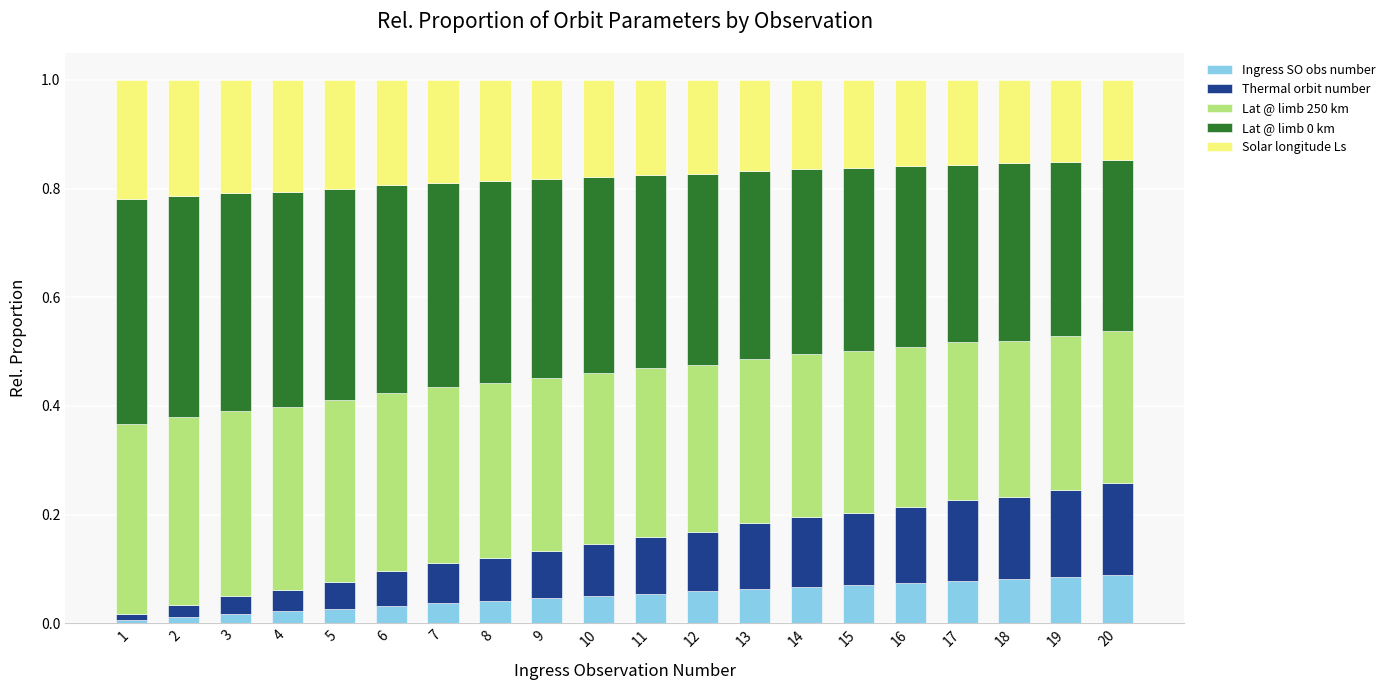

What is the total value across all series at 7?

1.0